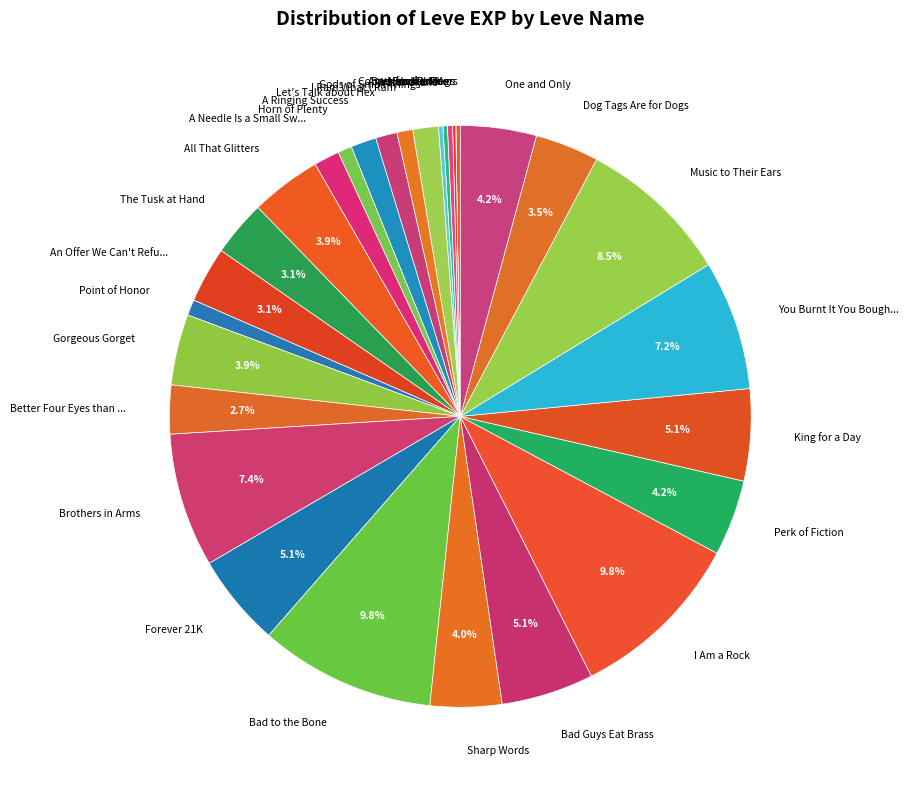

What is the ratio of the value at Sharp Words to the value at Brothers in Arms?

0.5